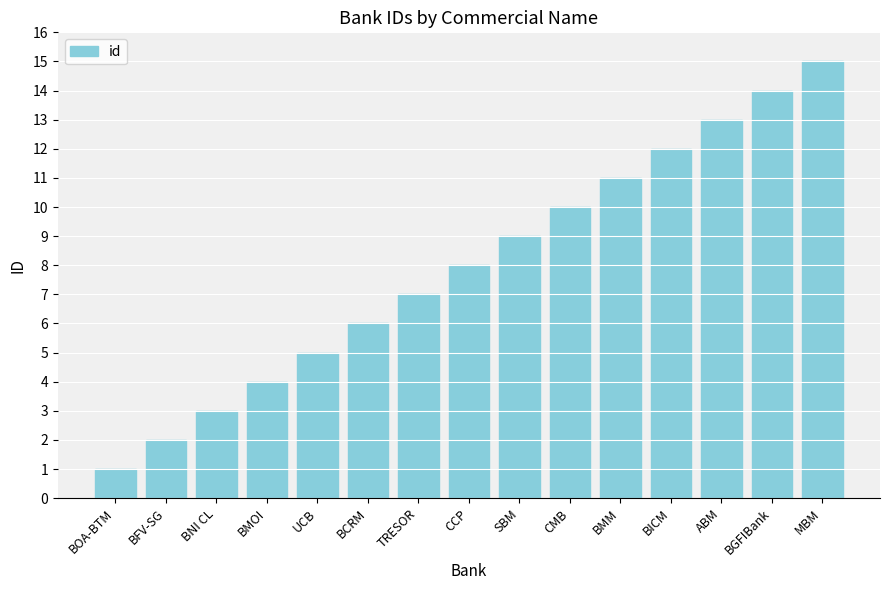

Are the bars horizontal?

No